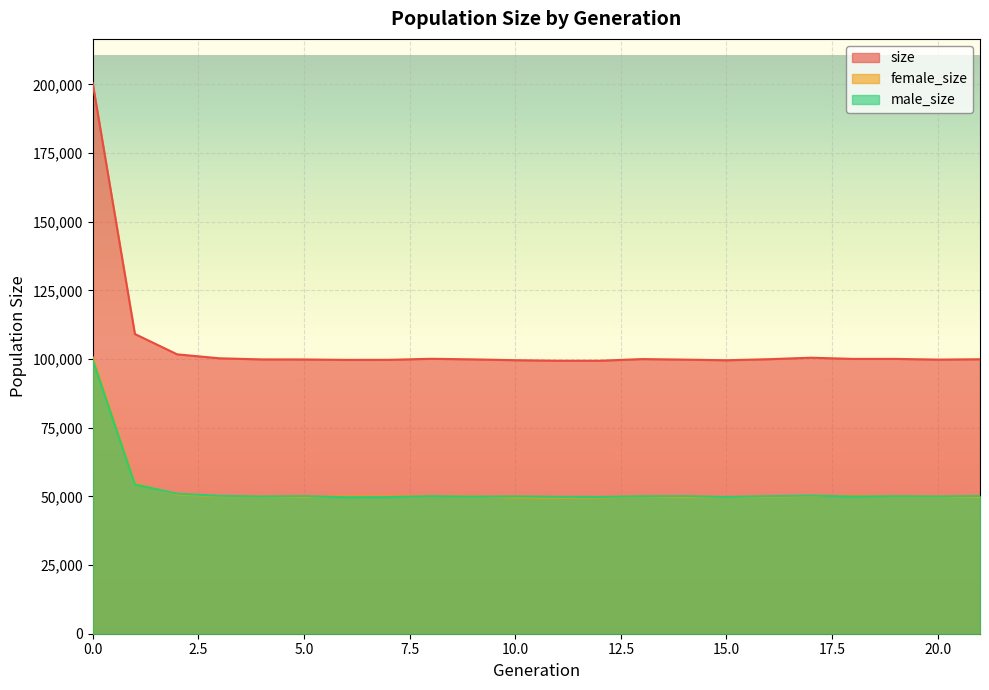

Reading right to left, what are all the values shown in this chart?

size: 21=99916	20=99794	19=100048	18=100045	17=100482	16=99939	15=99551	14=99790	13=99981	12=99376	11=99380	10=99577	9=99875	8=100087	7=99703	6=99687	5=99843	4=99865	3=100269	2=101705	1=109111	0=200507
female_size: 21=49789	20=49835	19=49991	18=50118	17=50171	16=49856	15=49761	14=49704	13=49940	12=49589	11=49536	10=49595	9=49978	8=50028	7=49958	6=50005	5=49760	4=49904	3=50058	2=50735	1=54754	0=100661
male_size: 21=50127	20=49959	19=50057	18=49927	17=50311	16=50083	15=49790	14=50086	13=50041	12=49787	11=49844	10=49982	9=49897	8=50059	7=49745	6=49682	5=50083	4=49961	3=50211	2=50970	1=54357	0=99846